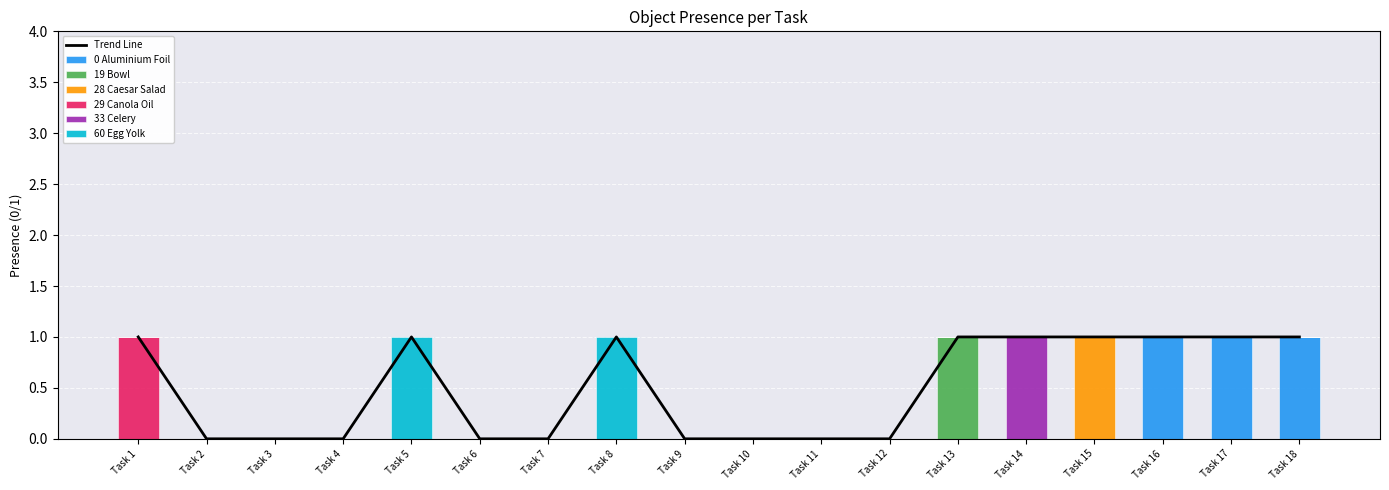

At which label does Object_29_canola oil reach its peak?

1